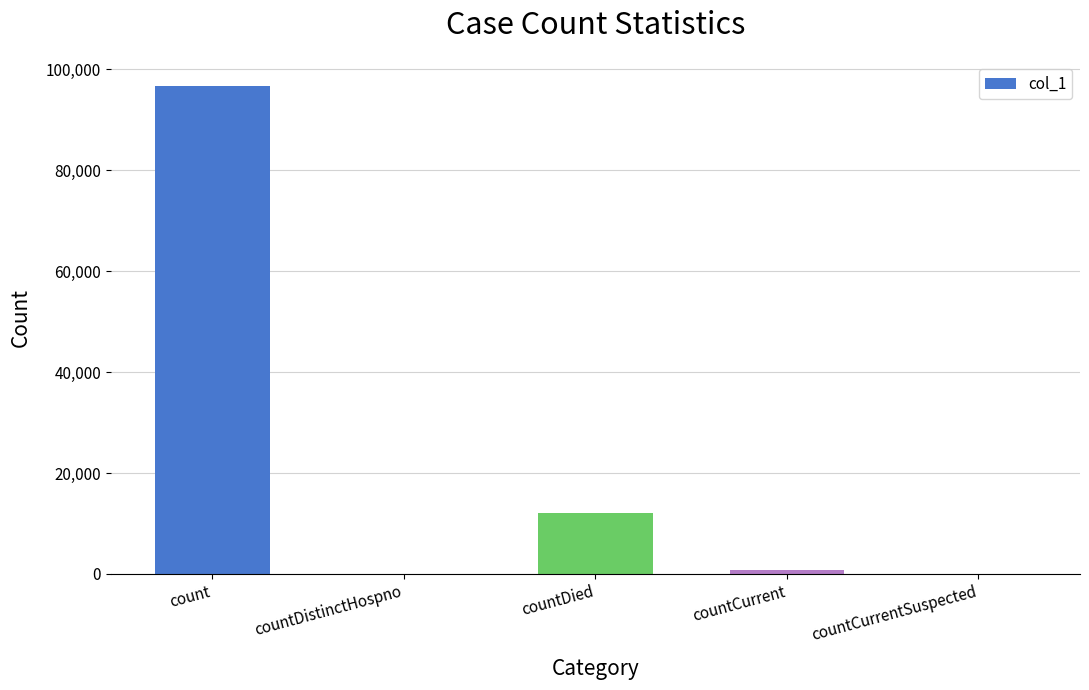

What is the difference between the values at count and countCurrentSuspected?

96687